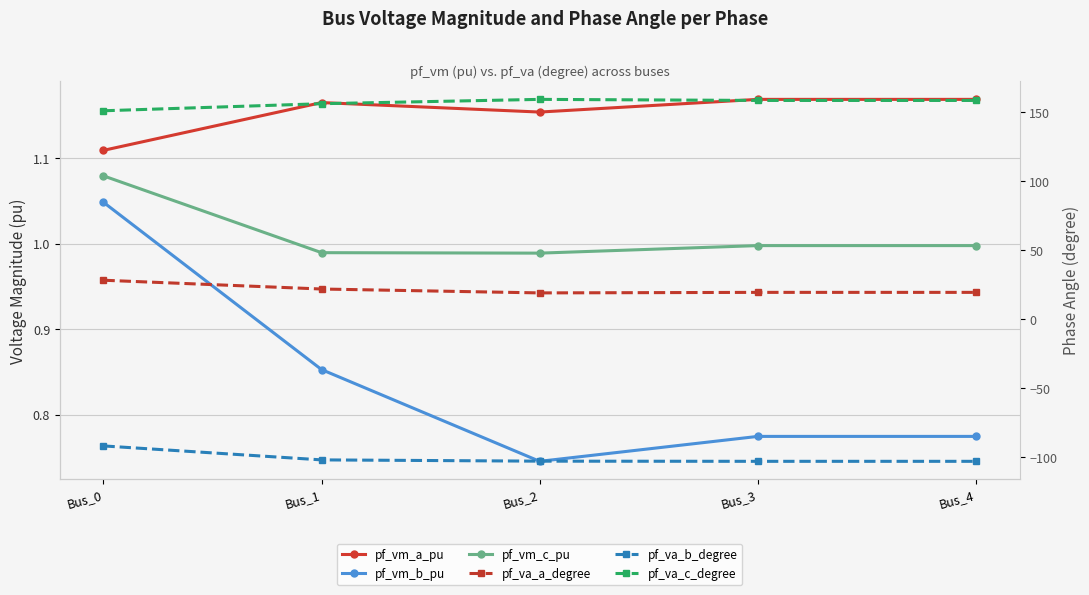

At Bus_1, list the series in order from largest to smallest.

pf_va_c_degree, pf_va_a_degree, pf_vm_a_pu, pf_vm_c_pu, pf_vm_b_pu, pf_va_b_degree